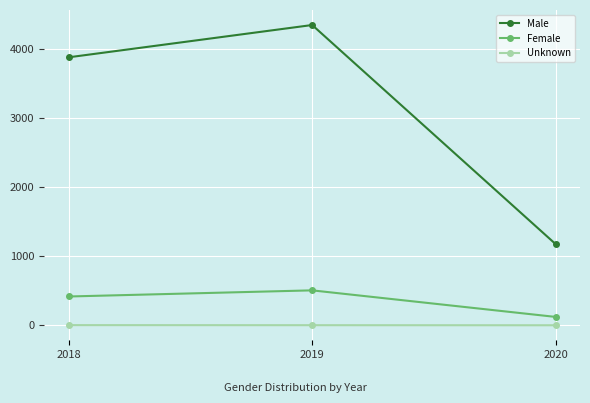

Between 2018 and 2020, which series saw the biggest shift?

Male